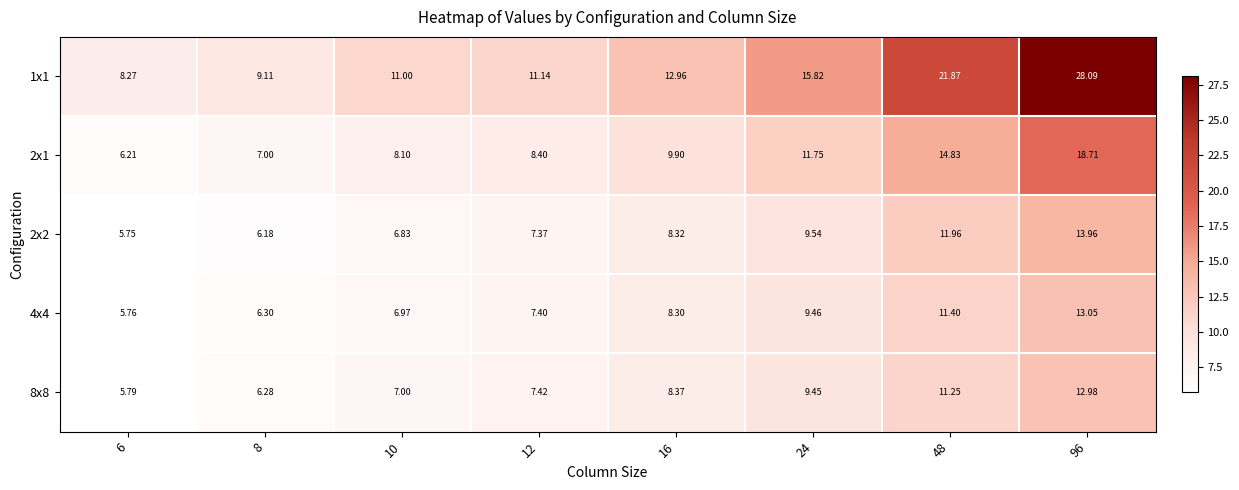

Is the value of 1x1 at 96 greater than the value of 2x2 at 10?

Yes